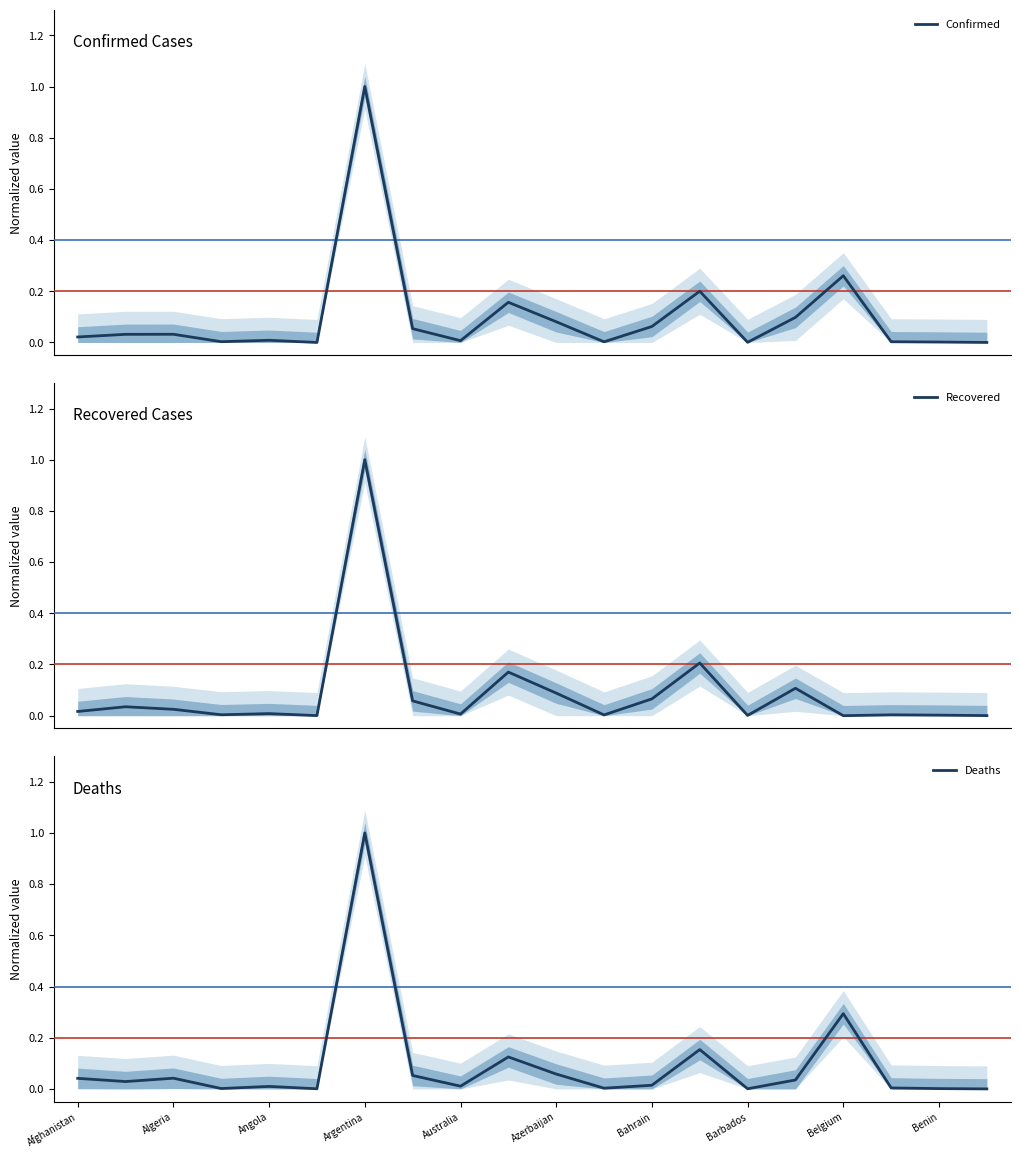

Is it true that Deaths equals 0.0 at Barbados?

True